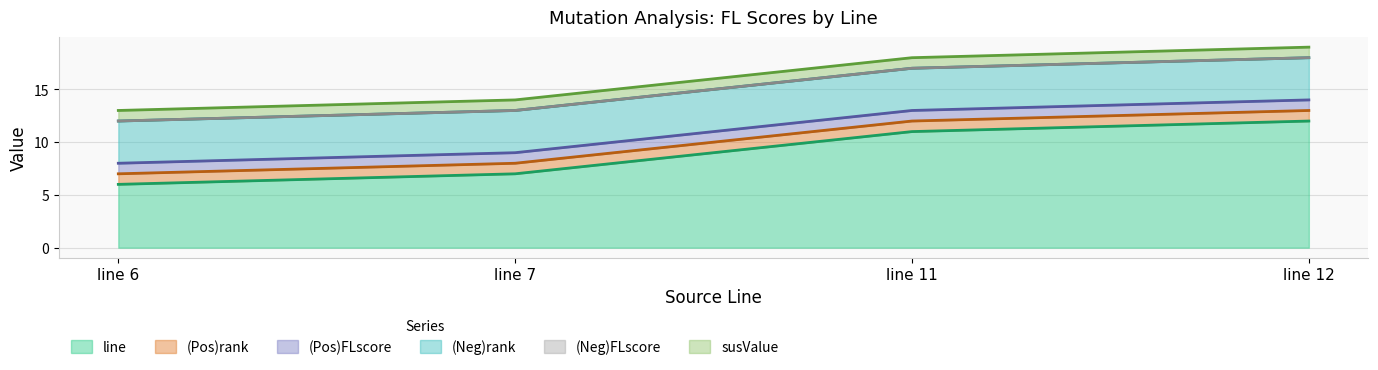

At which label does line reach its peak?

line 12